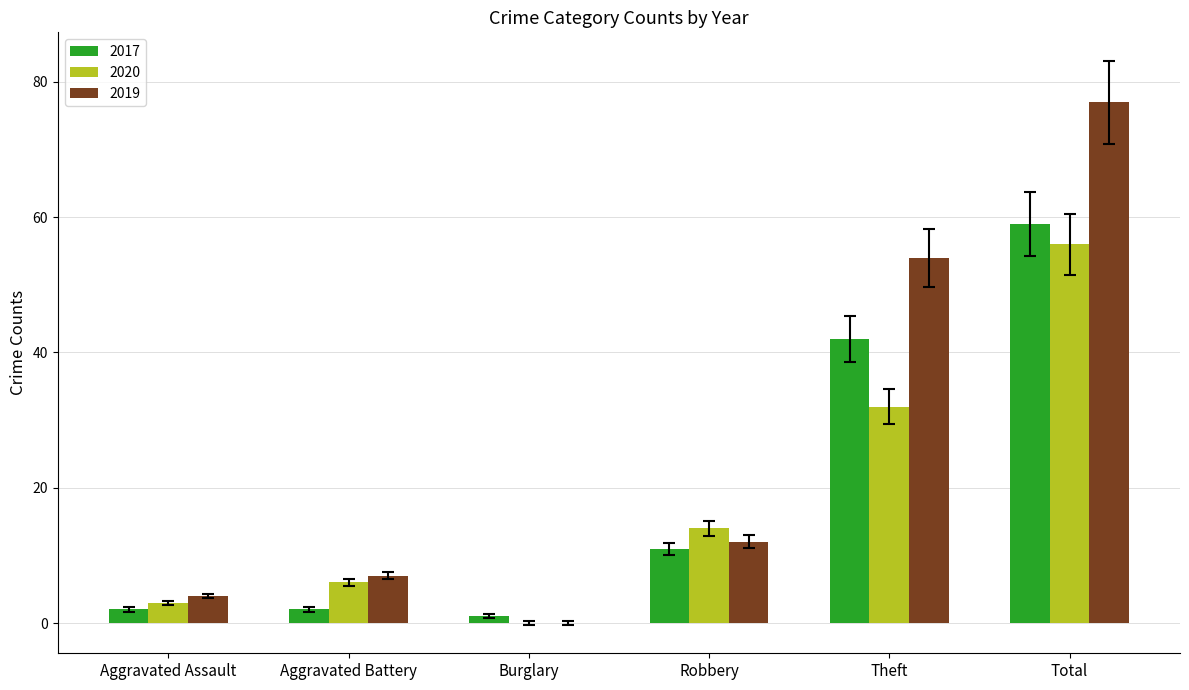

Is it true that 2020 equals 55 at Theft?

False